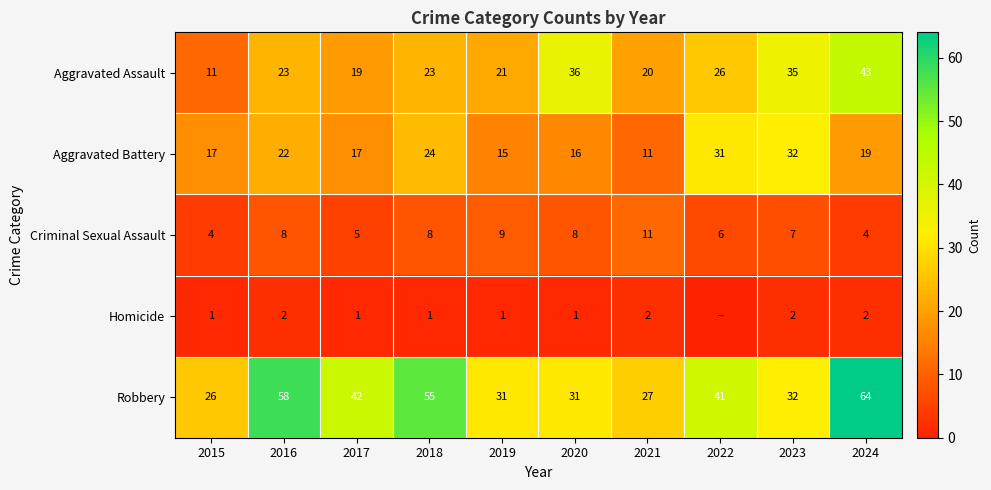

At which category is the sum across all series the highest?

2024